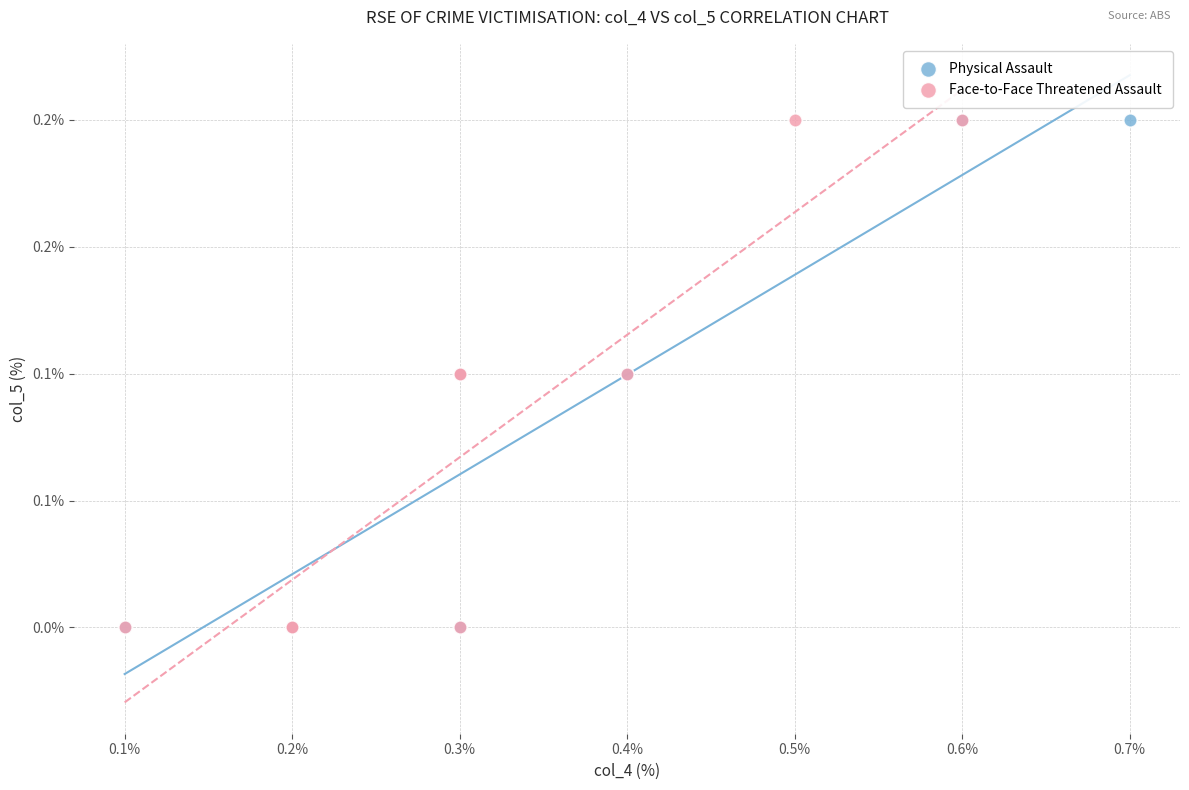

What are all the series names shown in the legend?

Physical Assault, Face-to-Face Threatened Assault